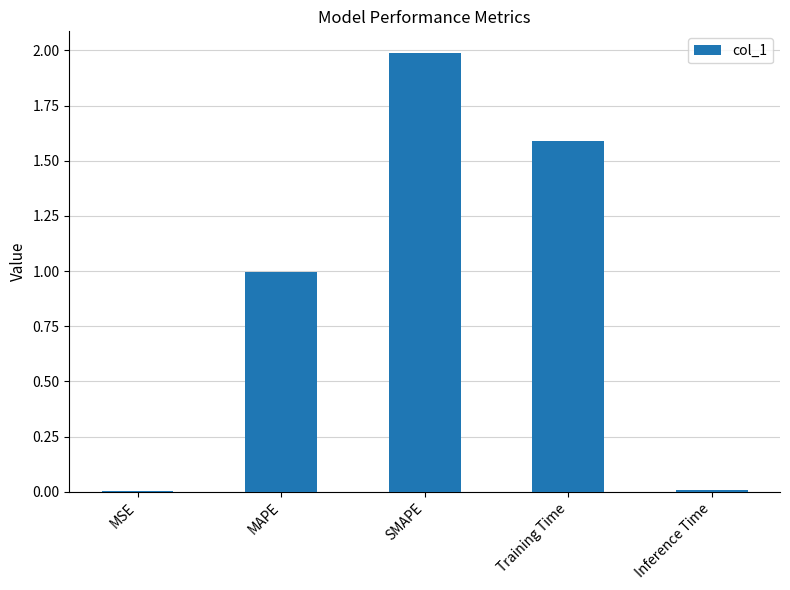

What value does the data have at Training Time?

1.6